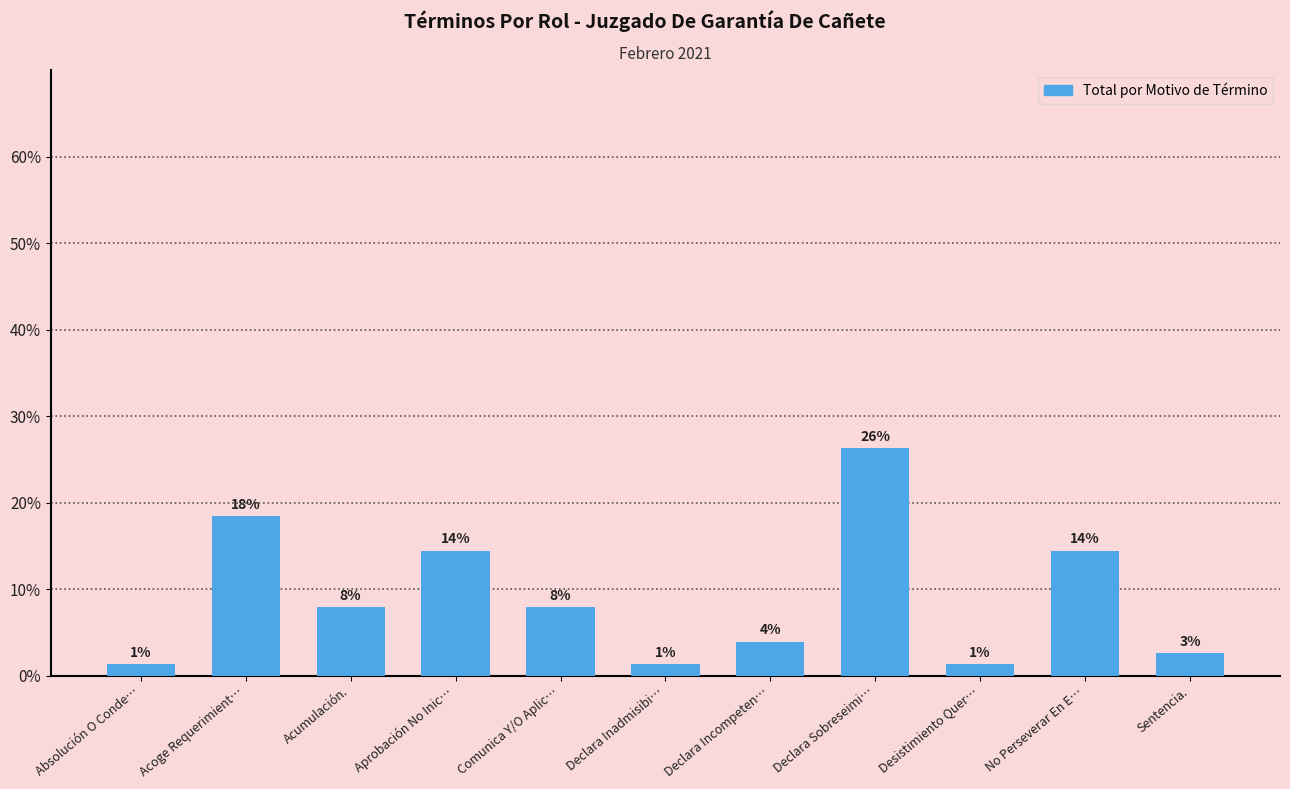

Reading left to right, what are all the values shown in this chart?

Absolución O Conde…=1.3	Acoge Requerimient…=18.4	Acumulación.=7.9	Aprobación No Inic…=14.5	Comunica Y/O Aplic…=7.9	Declara Inadmisibi…=1.3	Declara Incompeten…=3.9	Declara Sobreseimi…=26.3	Desistimiento Quer…=1.3	No Perseverar En E…=14.5	Sentencia.=2.6